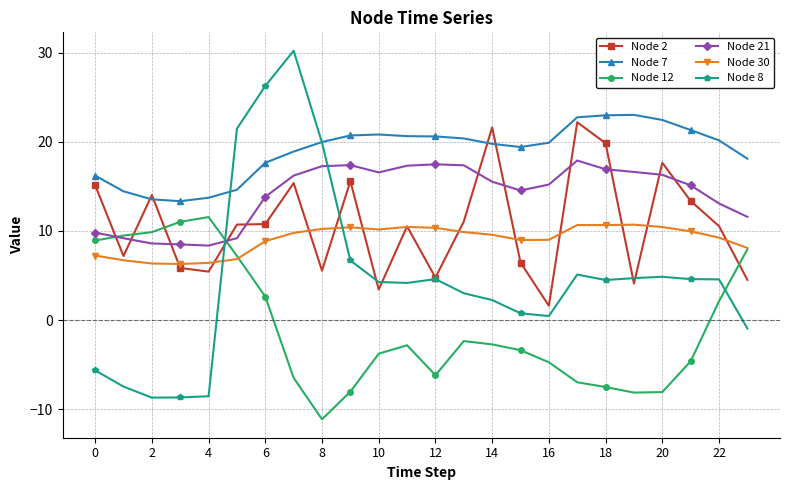

True or false: Node 30 and Node 7 intersect in this chart.

False